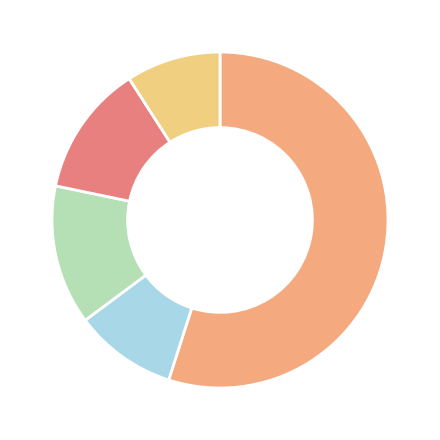

Is there a majority slice in this chart?

Yes